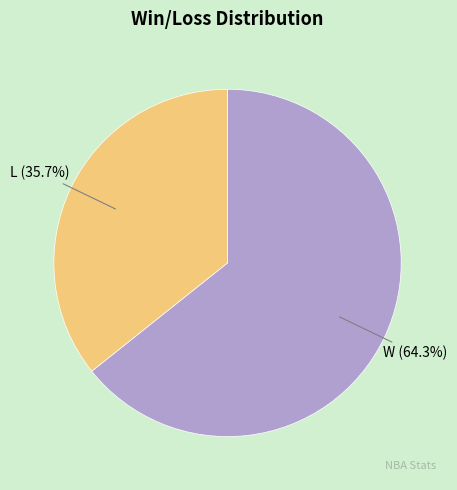

To the nearest percent, what is the difference between the largest and smallest slice percentages?

29%